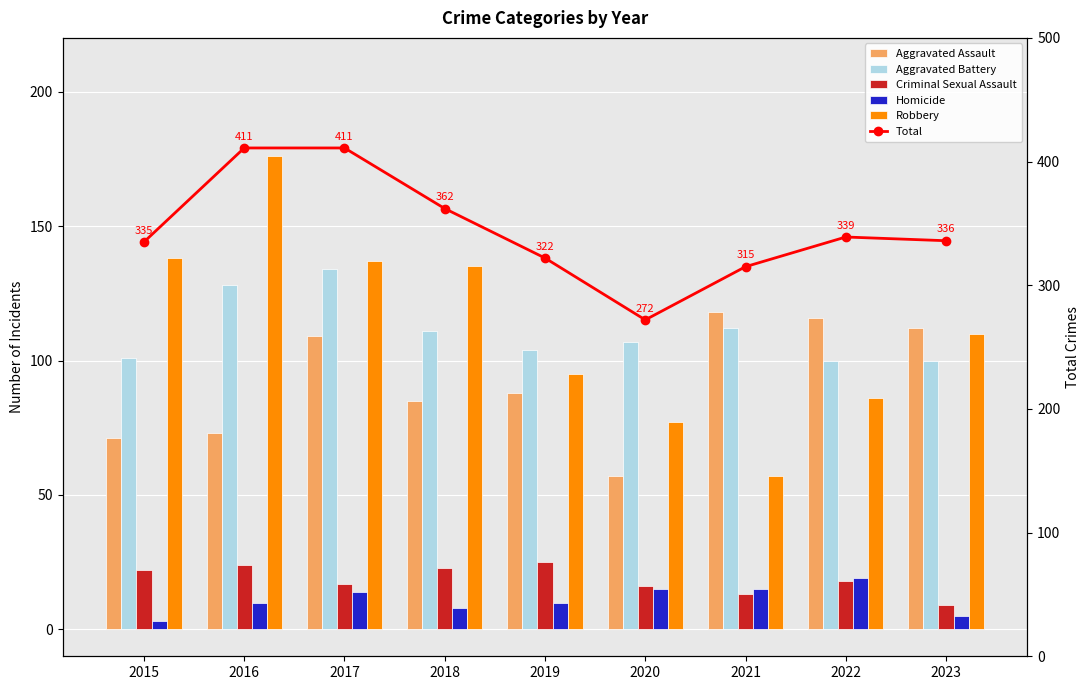

At how many categories does at least one series exceed 330?

6